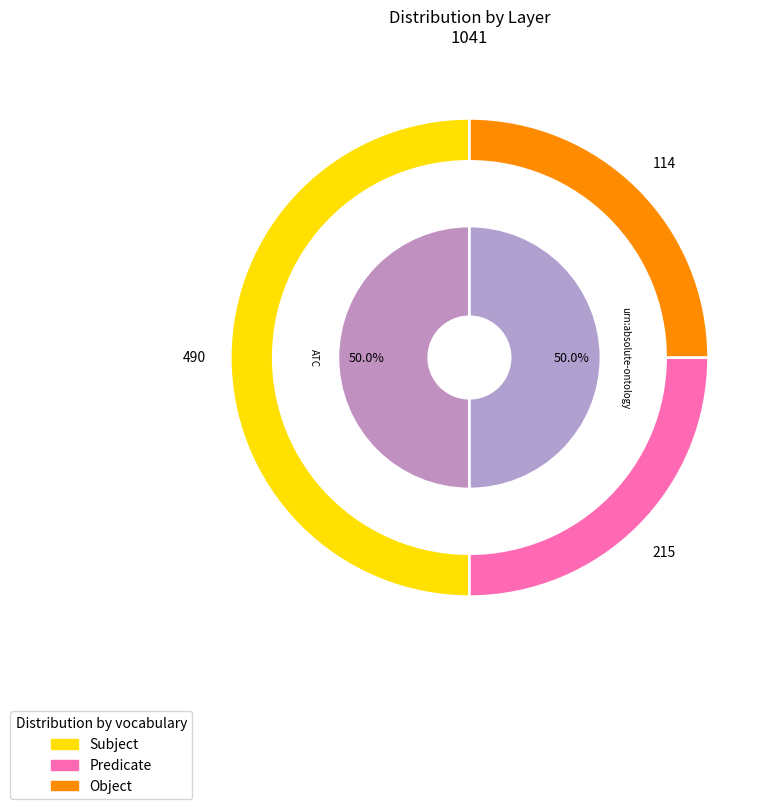

Is the sum of 2147483648 and 2147483648 greater than half?

No